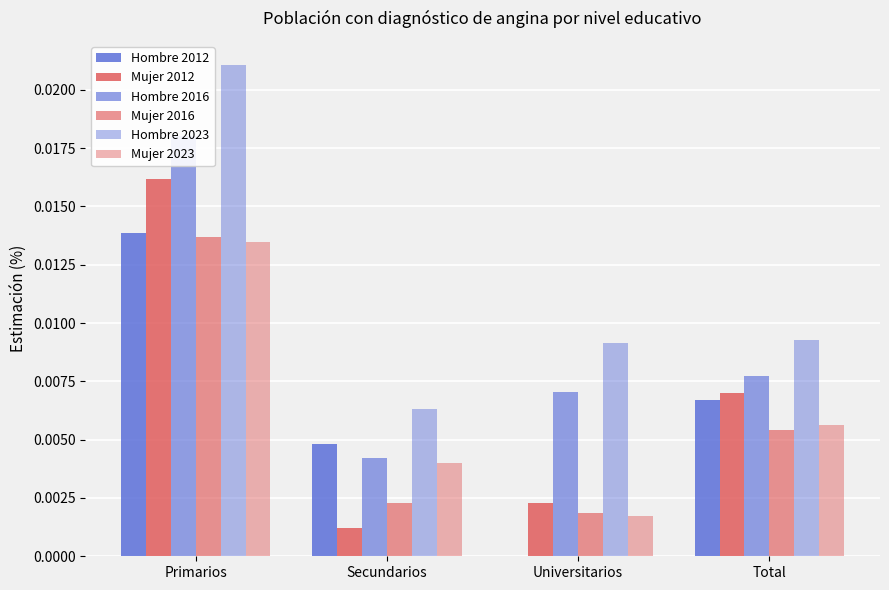

What is the label of the 4th bar from the right?

Primarios